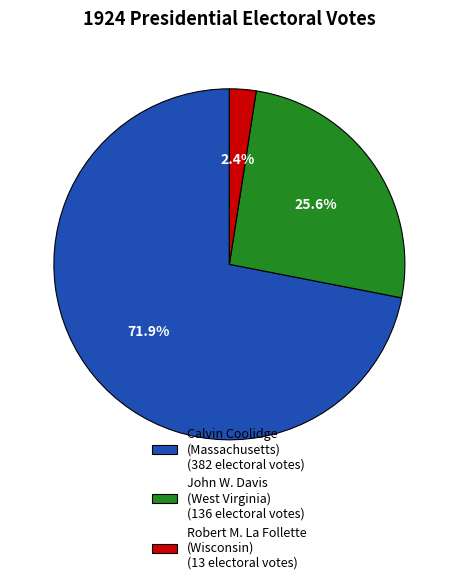

Which has a higher value, Calvin Coolidge (Massachusetts) (382 electoral votes) or Robert M. La Follette (Wisconsin) (13 electoral votes)?

Calvin Coolidge (Massachusetts) (382 electoral votes)